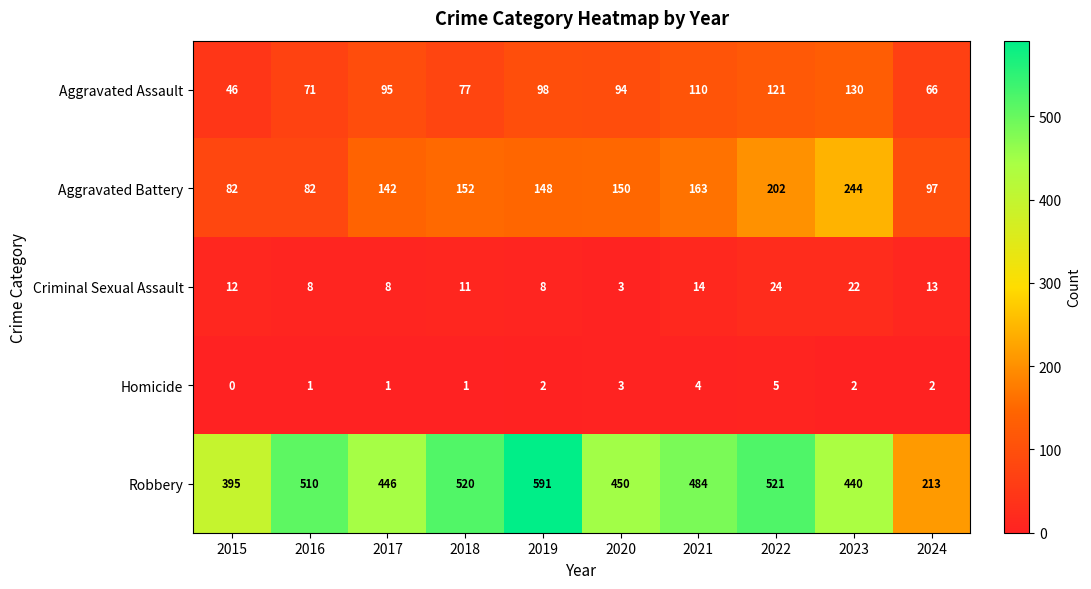

Which series changed the most between 2016 and 2019?

Robbery